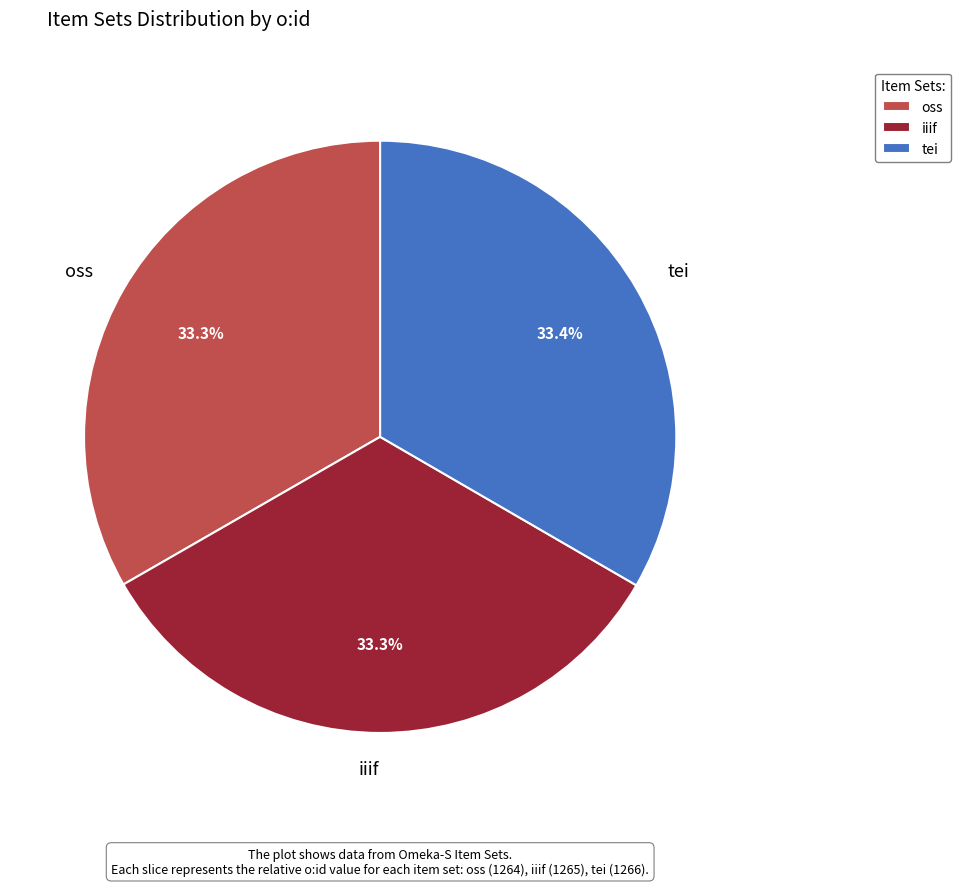

Does any single category account for the majority?

No